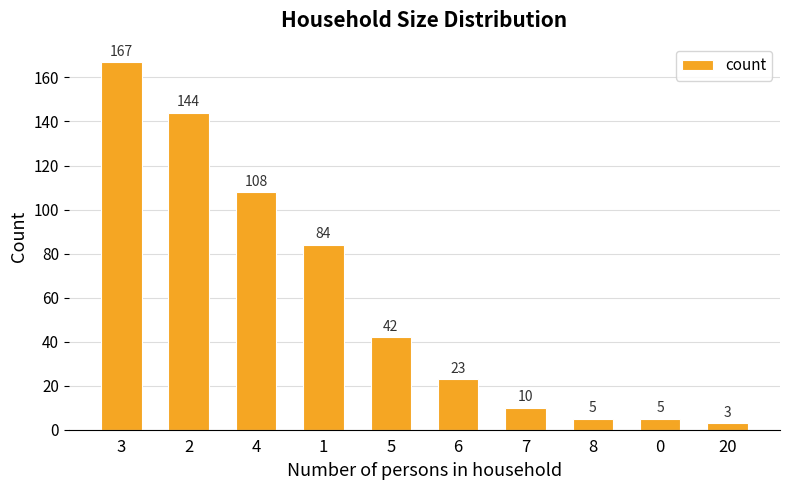

What is the difference between the maximum and minimum values?

164